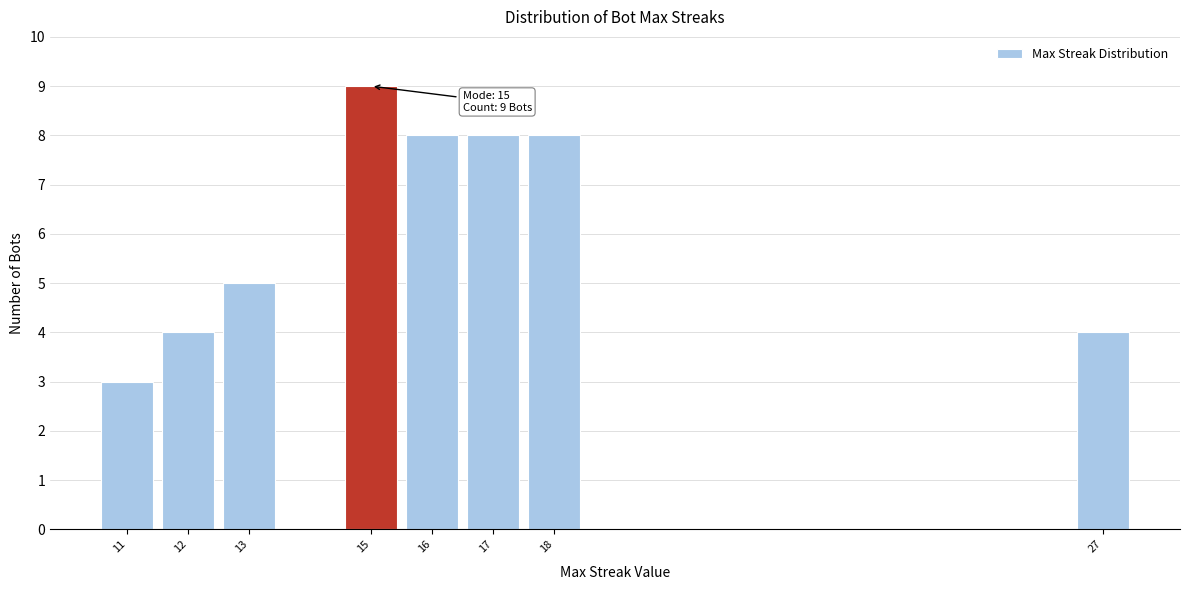

Reading left to right, extract all data points from this chart.

11=3	12=4	13=5	15=9	16=8	17=8	18=8	27=4